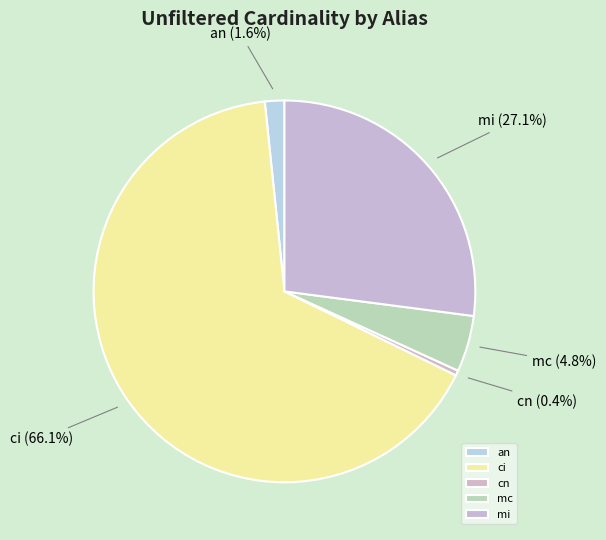

Which slice represents more than half of the pie?

ci